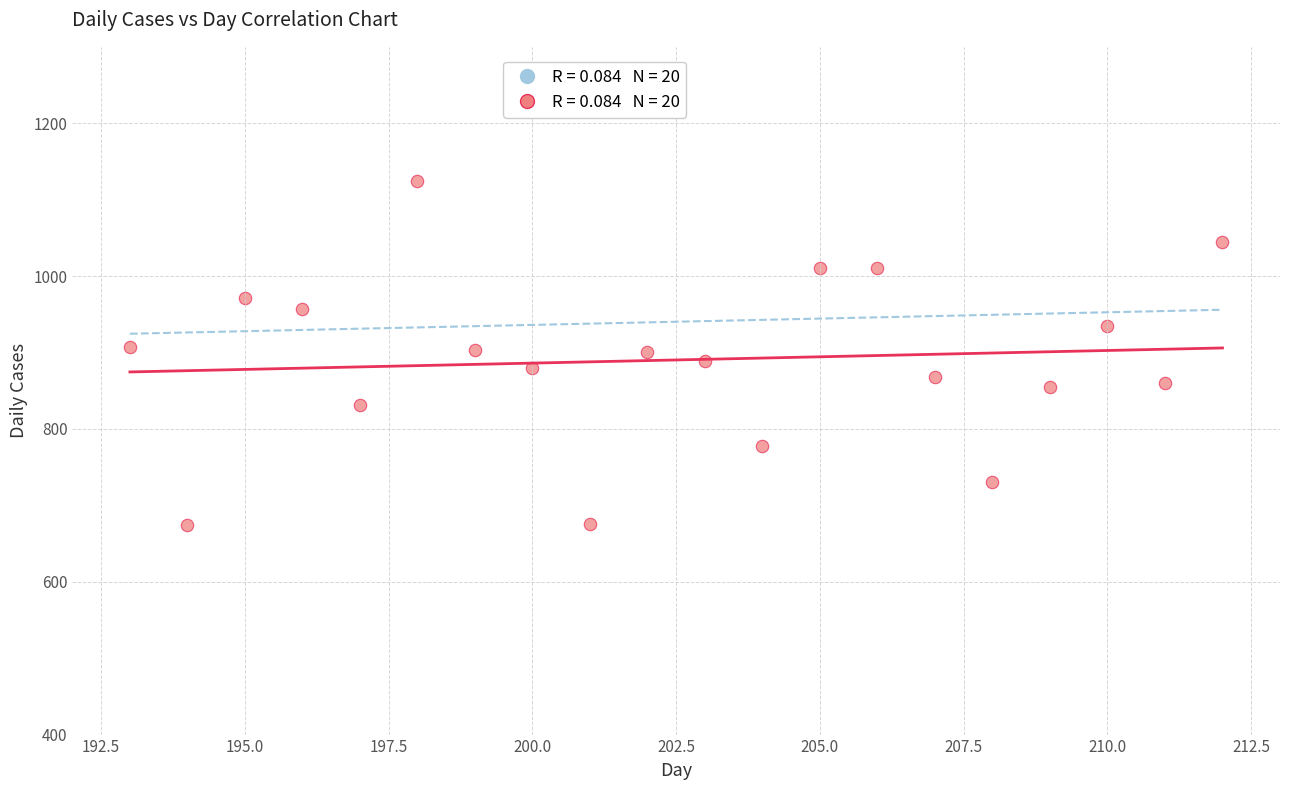

What is the range of Y values (max minus min)?

450